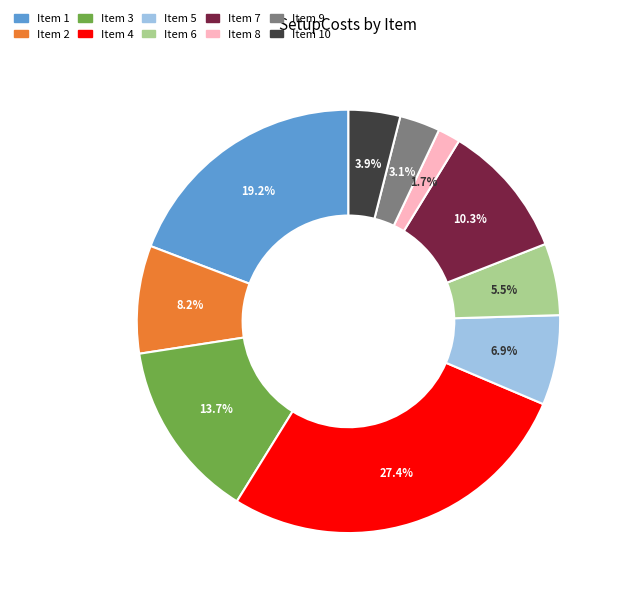

Is Item 8 the majority of the pie?

No